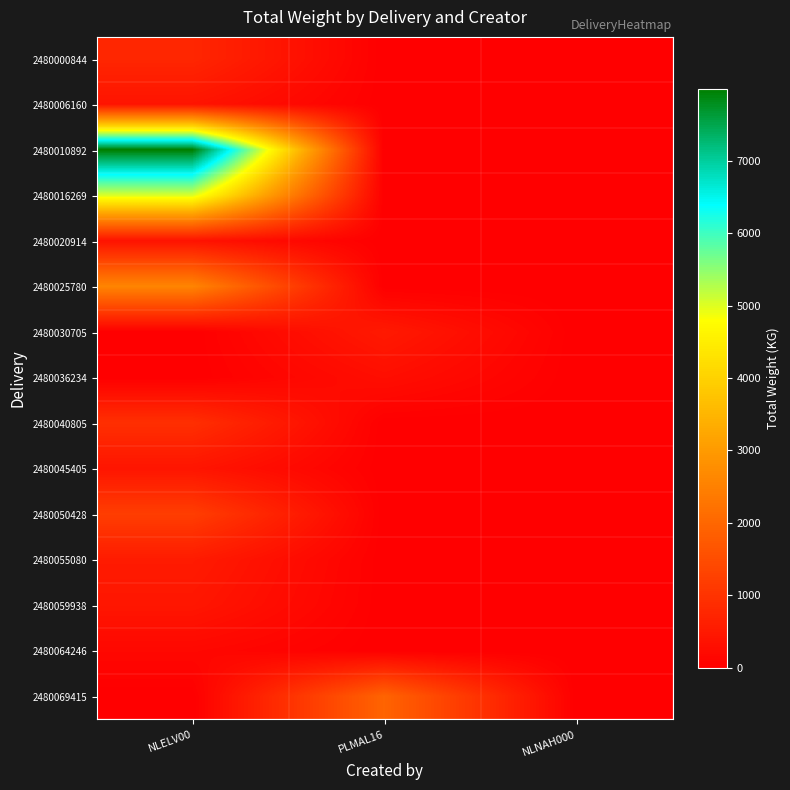

Count the number of data series in this chart.

15